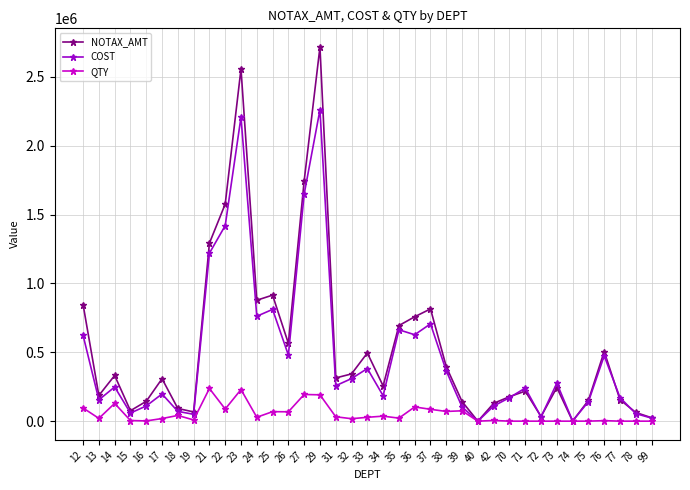

Which series has the largest range (max minus min)?

NOTAX_AMT